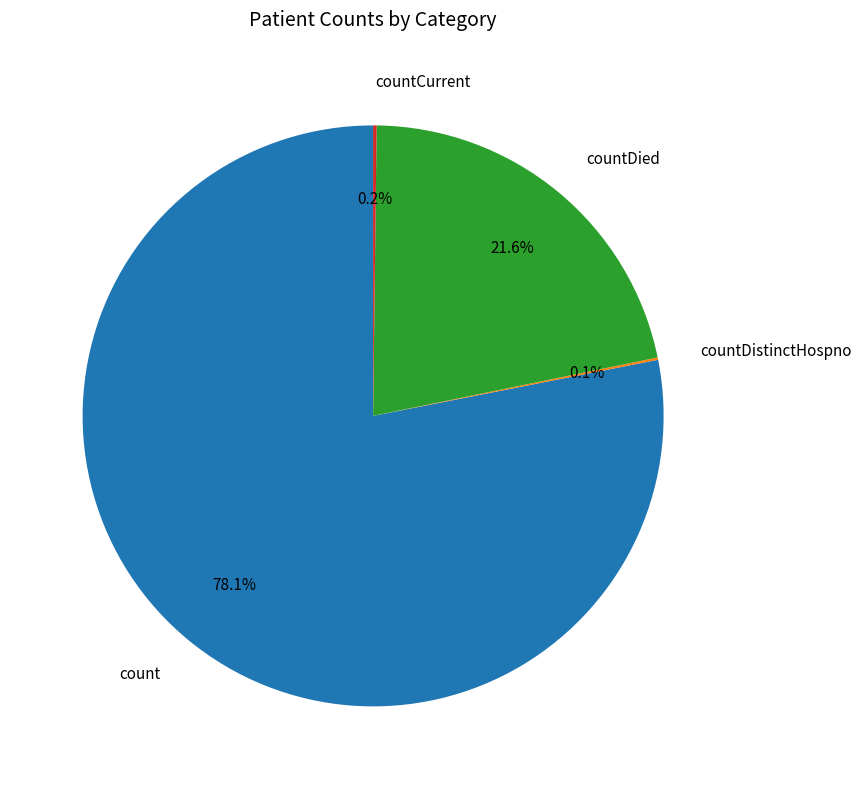

Combined, what portion of the pie is countDied and count?

99.7%